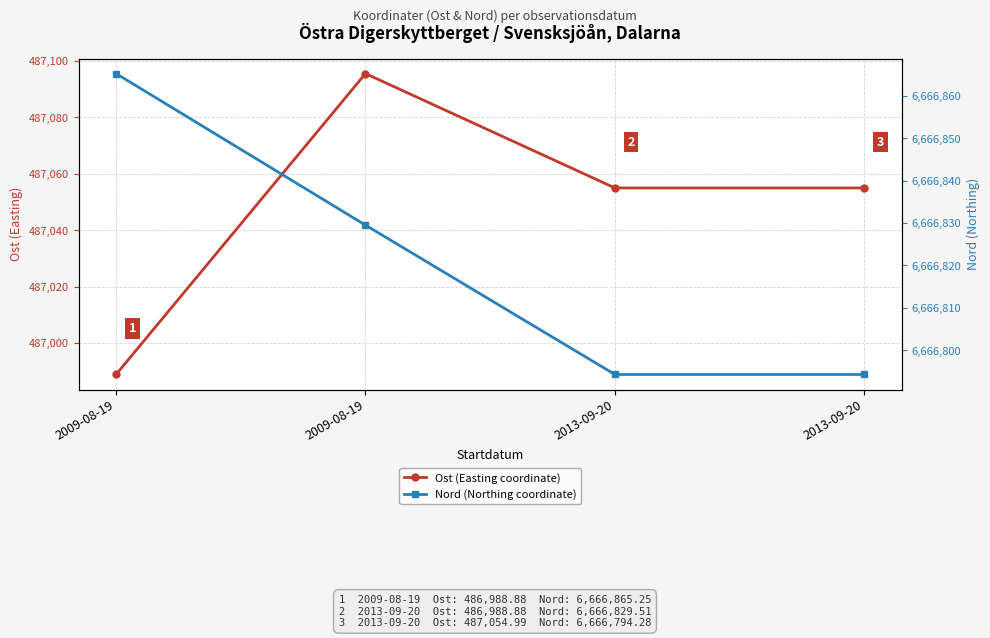

At which category is the sum across all series the highest?

2009-08-19